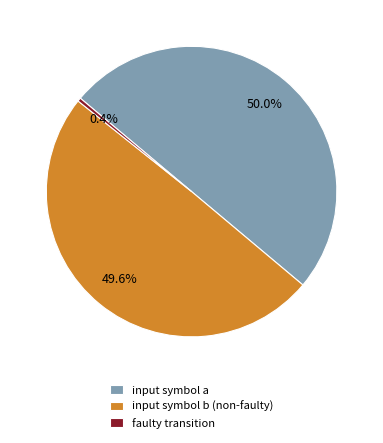

Does input symbol a account for over 50% of the chart?

No